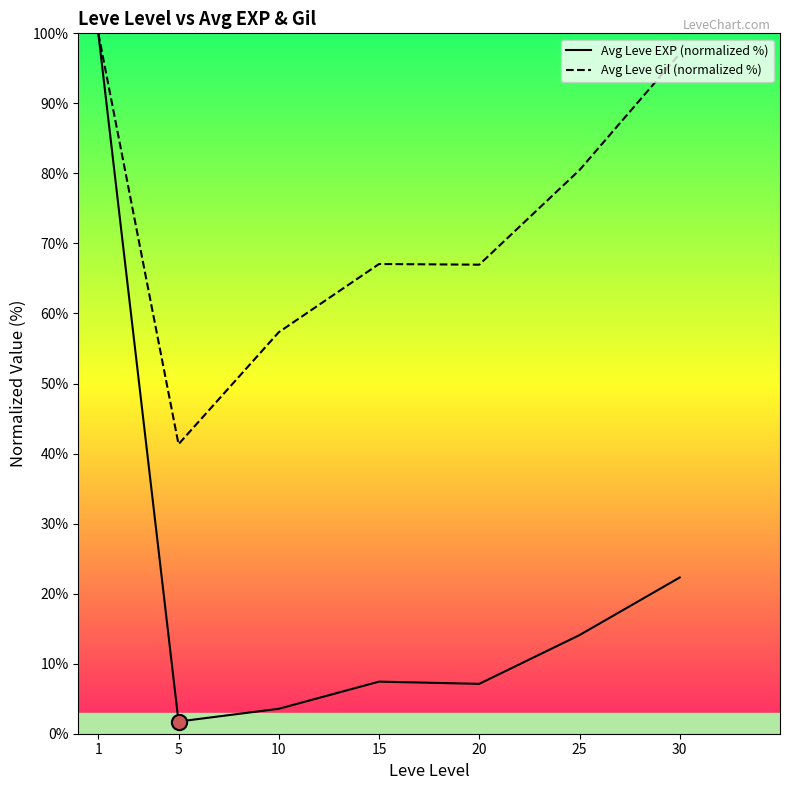

Which series has the largest total across all categories?

Avg Leve Gil (normalized %)